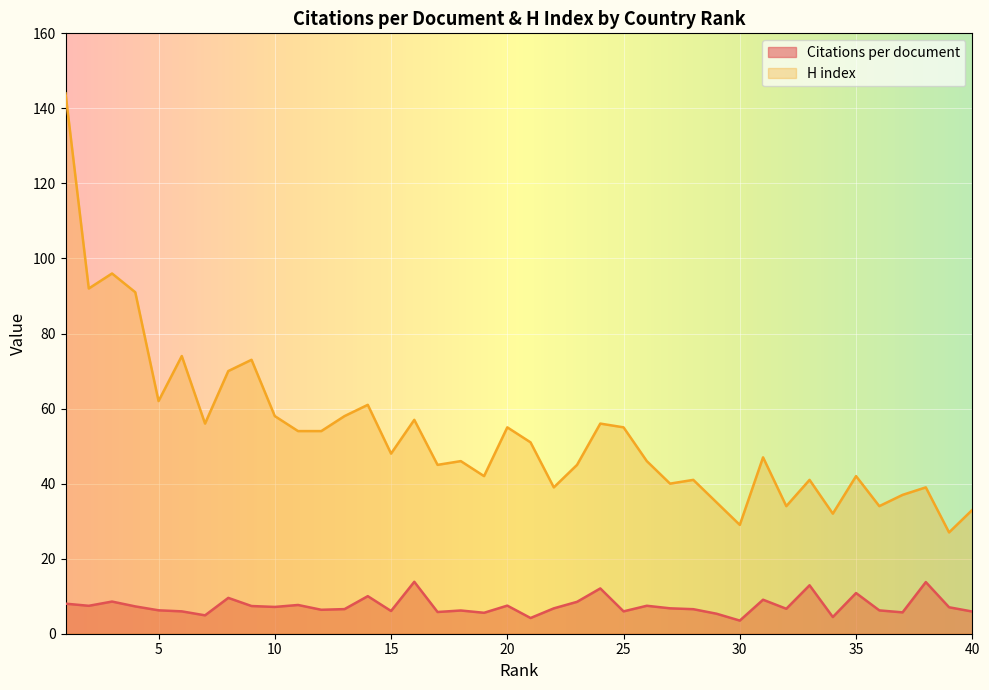

What is the spread (max minus min) of values at 17?

39.2